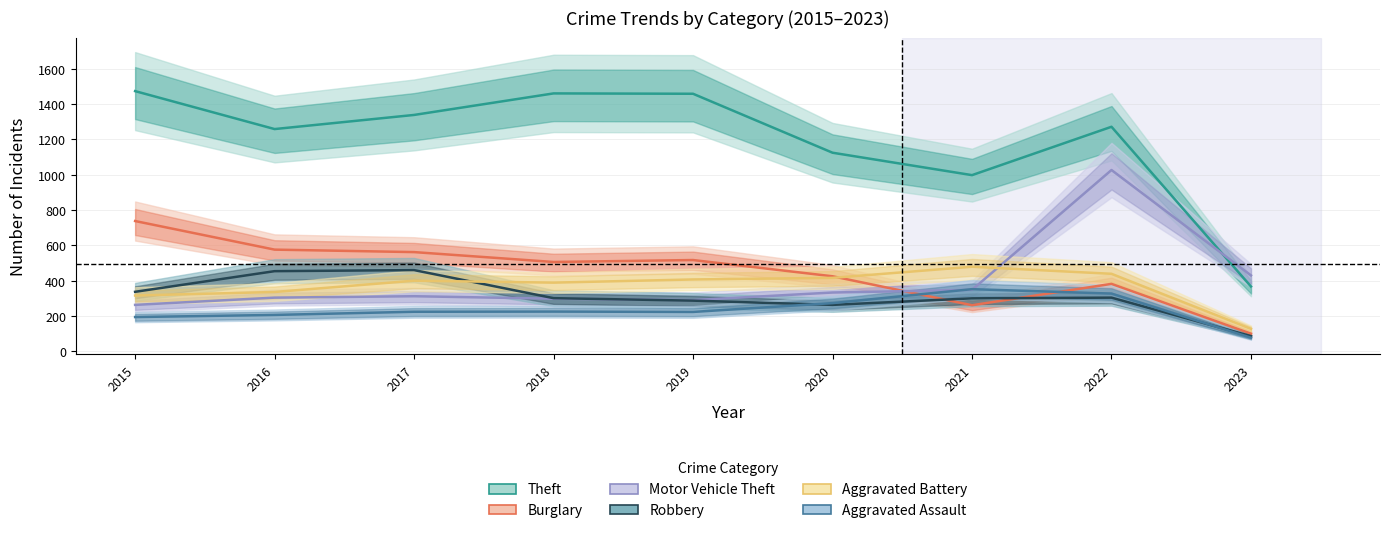

At which label does Aggravated Assault first exceed 224?

2018